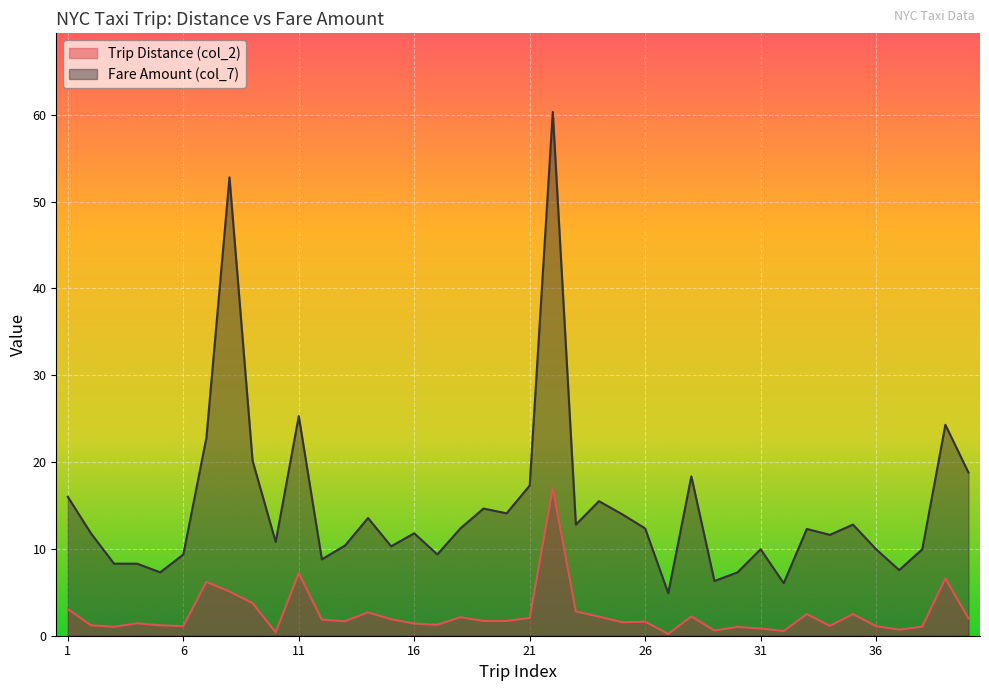

Reading left to right, transcribe all the data shown in this chart.

Trip Distance (col_2): 3.1	1.2	1.0	1.4	1.2	1.1	6.2	5.1	3.8	0.4	7.2	1.9	1.7	2.7	1.9	1.4	1.3	2.1	1.7	1.7	2.0	17.0	2.8	2.2	1.6	1.6	0.2	2.2	0.6	1.0	0.8	0.5	2.5	1.1	2.5	1.1	0.7	1.0	6.6	2.0
Fare Amount (col_7): 16.0	11.8	8.3	8.3	7.3	9.3	22.8	52.8	20.2	10.8	25.3	8.8	10.4	13.6	10.3	11.8	9.4	12.4	14.7	14.1	17.3	60.3	12.8	15.5	14.0	12.4	4.9	18.4	6.3	7.3	10.0	6.0	12.3	11.6	12.8	10.0	7.6	10.0	24.3	18.8